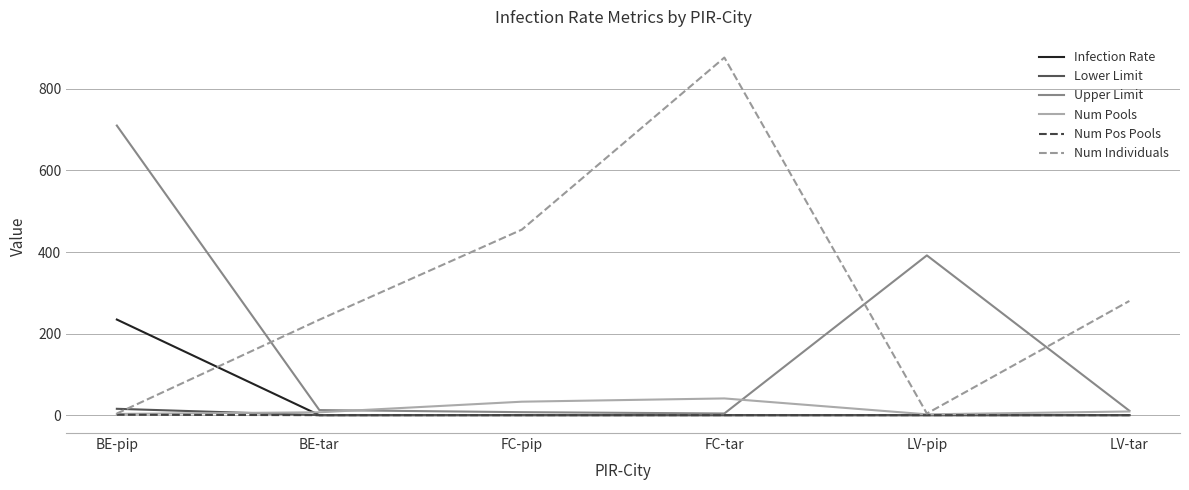

Is the value of Upper Limit at LV-pip greater than the value of Lower Limit at BE-tar?

Yes